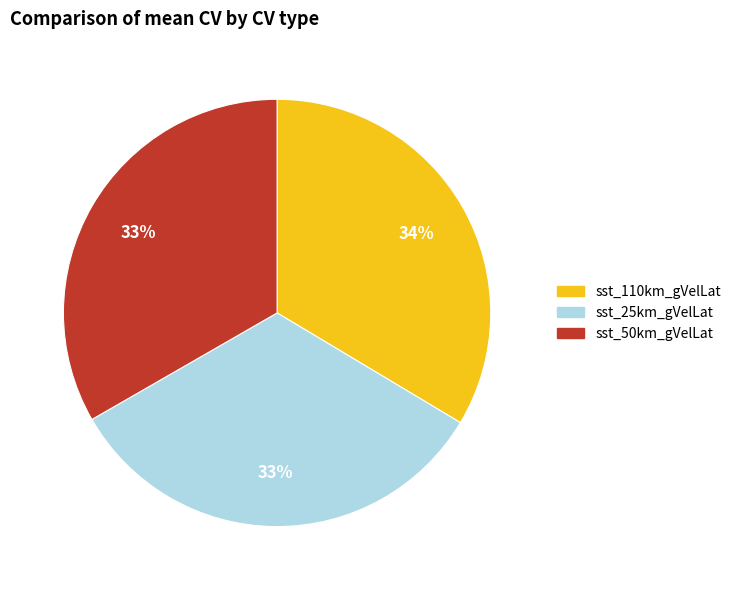

What percentage is the sst_25km_gVelLat slice, to the nearest percent?

33%